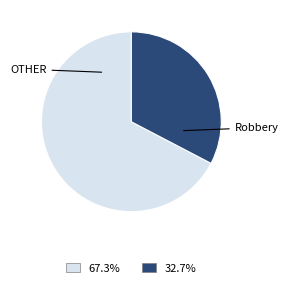

Is there a majority slice in this chart?

Yes